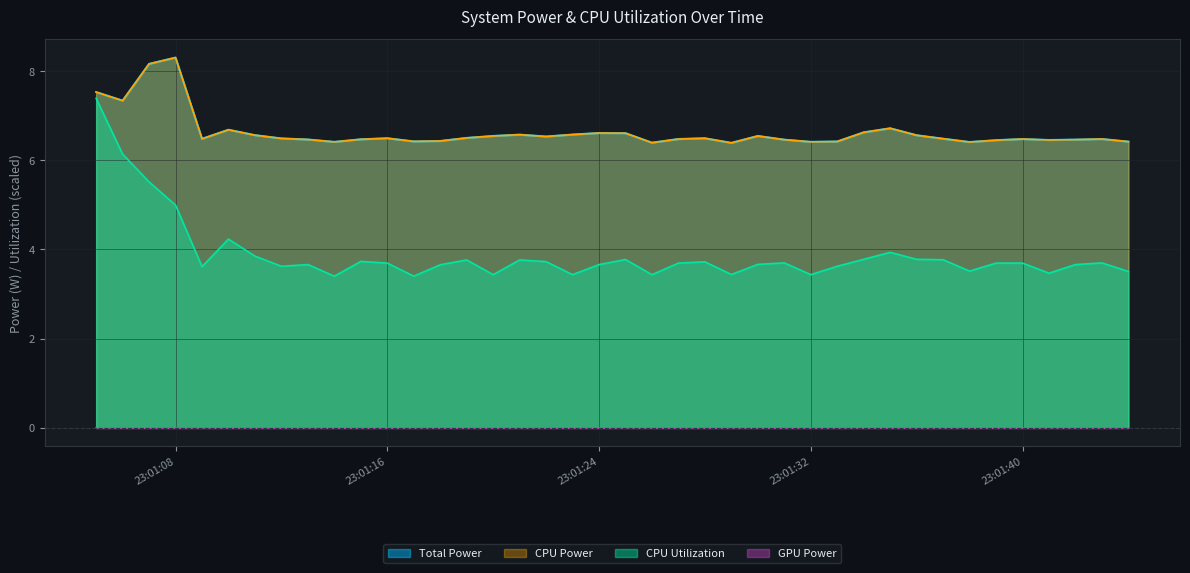

True or false: CPU Utilization and Total Power intersect in this chart.

False